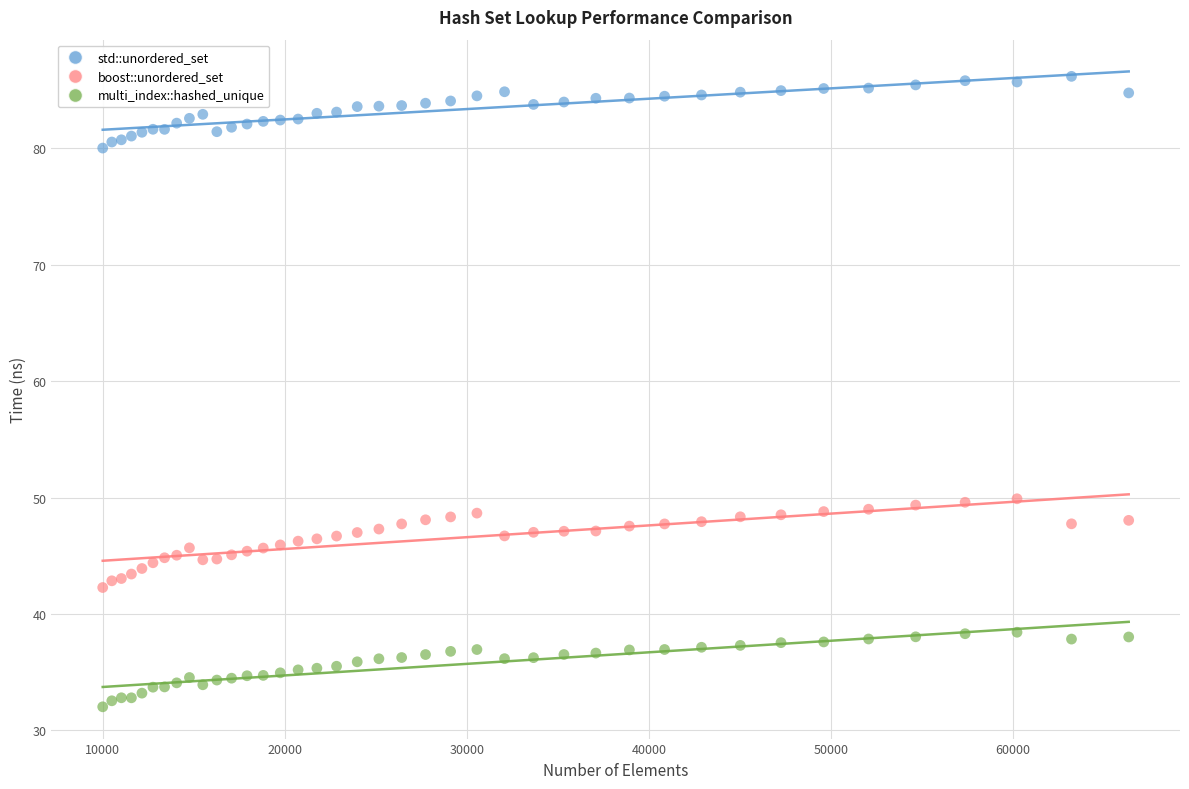

Which series reaches the minimum Y coordinate?

multi_index::hashed_unique